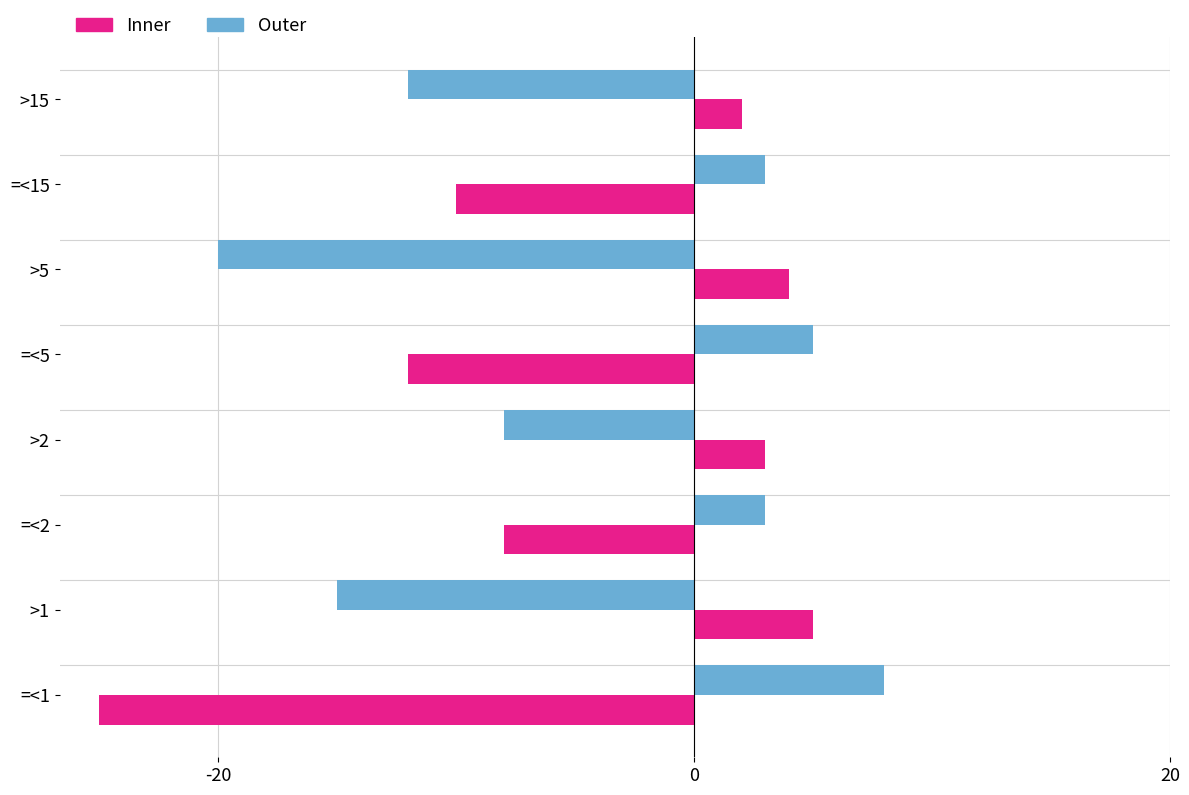

Which category has the highest value in the Outer series?

=<1